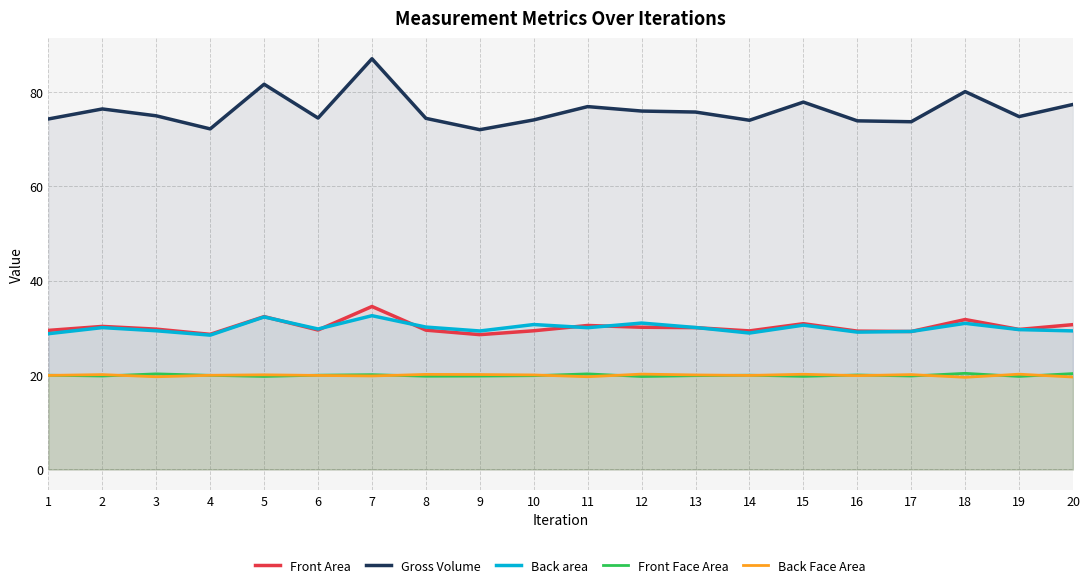

In Front Area, how many points are lower than both neighbors (excluding endpoints)?

6